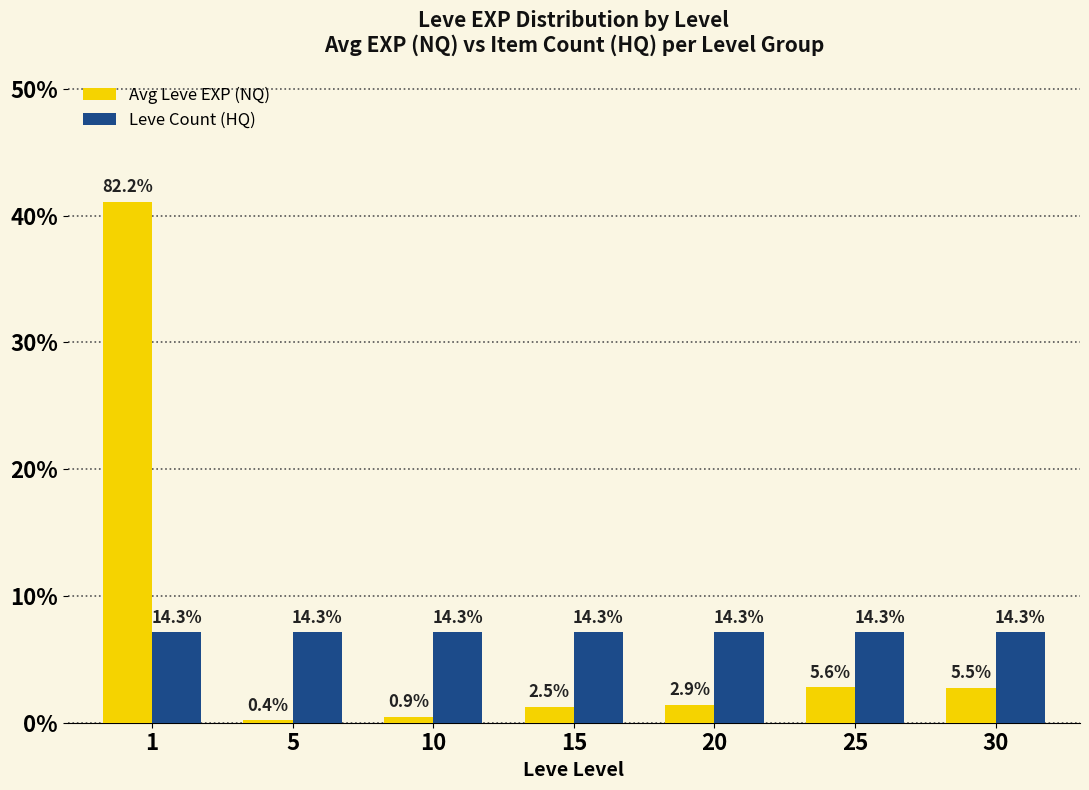

What are all the series names shown in the legend?

Avg Leve EXP (NQ), Leve Count (HQ)